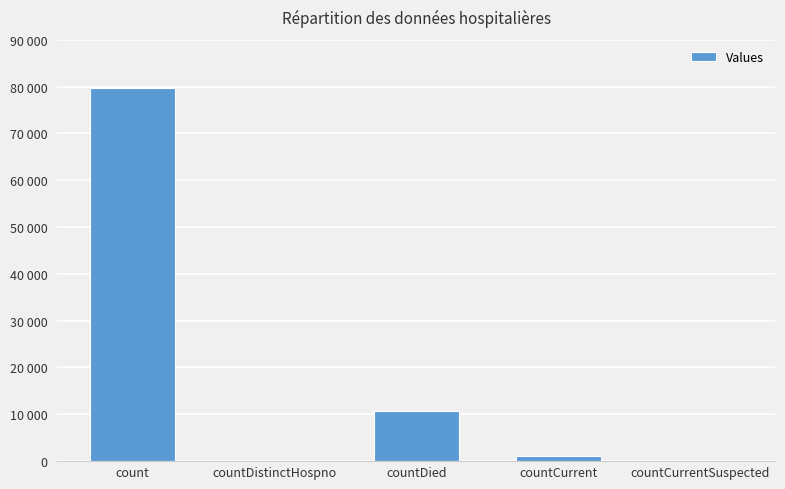

Reading left to right, extract all data points from this chart.

count=79629	countDistinctHospno=0	countDied=10625	countCurrent=1005	countCurrentSuspected=0